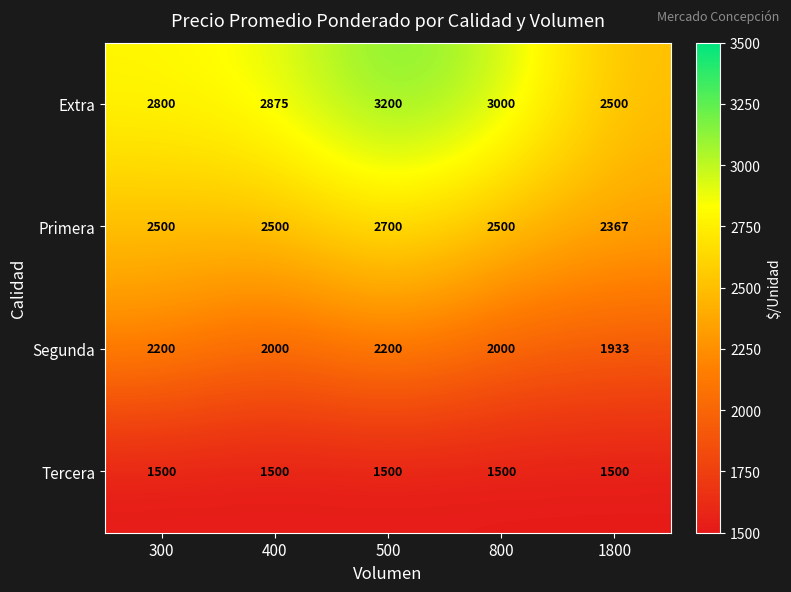

Reading left to right, extract all data points from this chart.

Extra: 300=2800	400=2875	500=3200	800=3000	1800=2500
Primera: 300=2500	400=2500	500=2700	800=2500	1800=2367
Segunda: 300=2200	400=2000	500=2200	800=2000	1800=1933
Tercera: 300=1500	400=1500	500=1500	800=1500	1800=1500